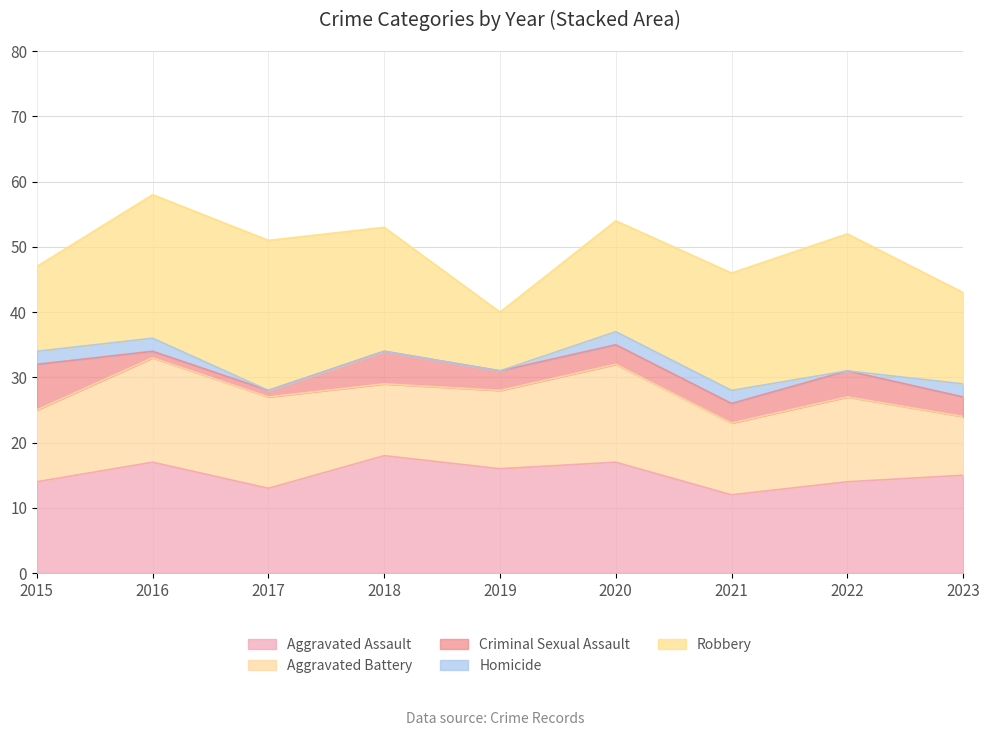

How many lines are shown in the chart?

5